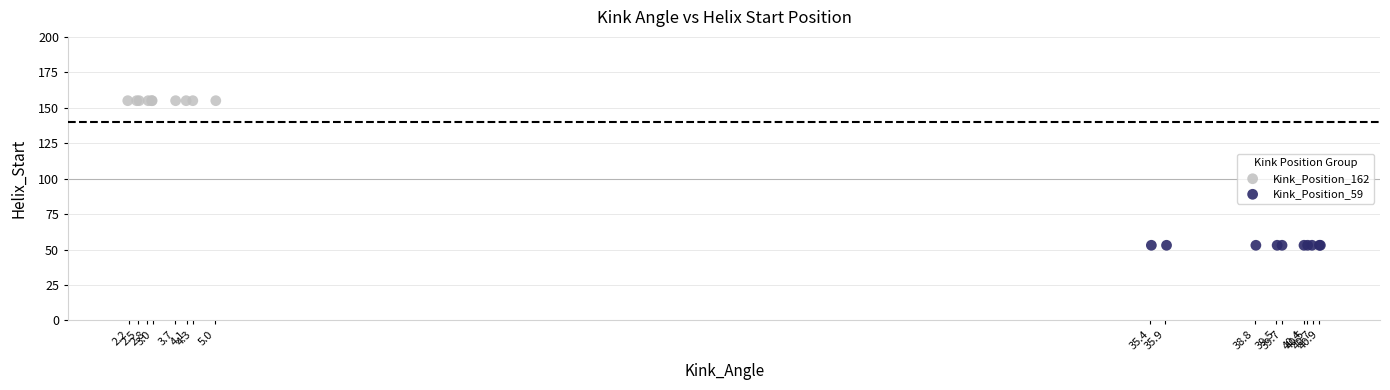

Which series contains the highest Y value?

Kink_Position_162